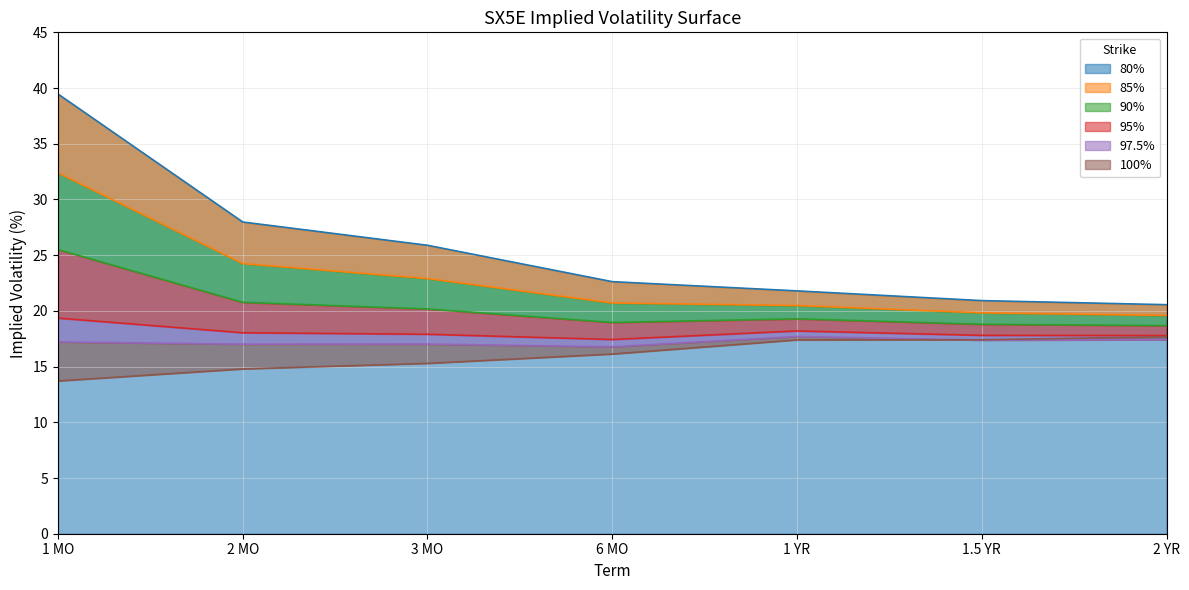

What is the sum of the 97.5% values at 3 MO and 1 MO?

34.2